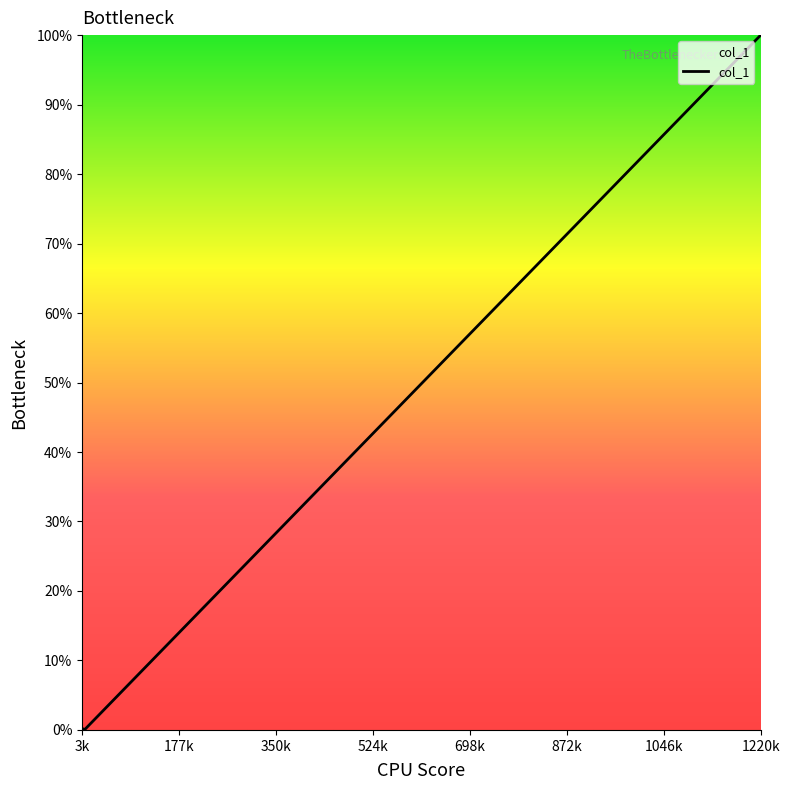

What is the difference between the maximum and minimum values?

99.9